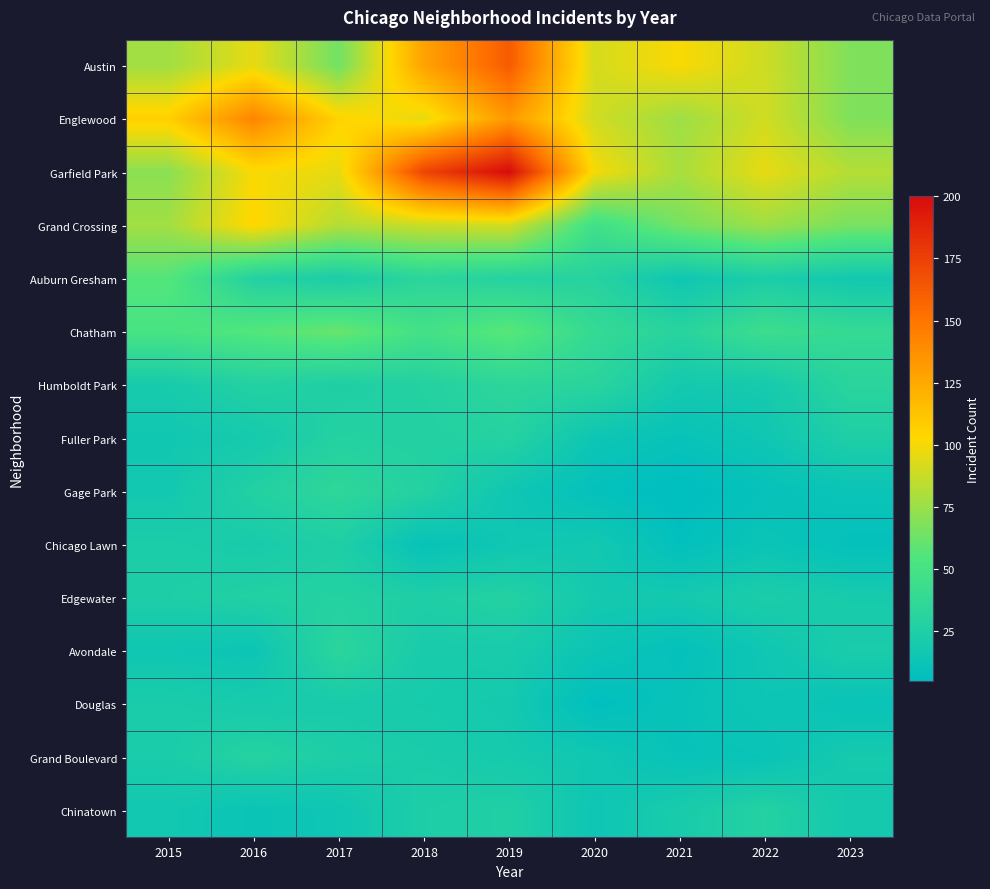

List the series in order of their peak value, highest first.

Garfield Park, Austin, Englewood, Grand Crossing, Chatham, Auburn Gresham, Gage Park, Humboldt Park, Avondale, Fuller Park, Grand Boulevard, Edgewater, Chinatown, Chicago Lawn, Douglas